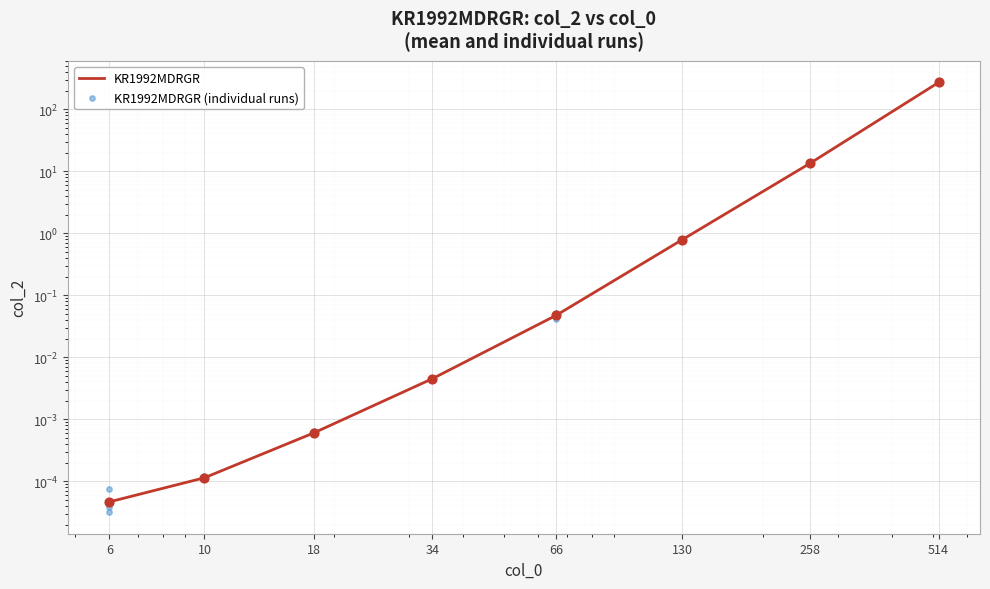

Which has a higher value, 34 or 514?

514